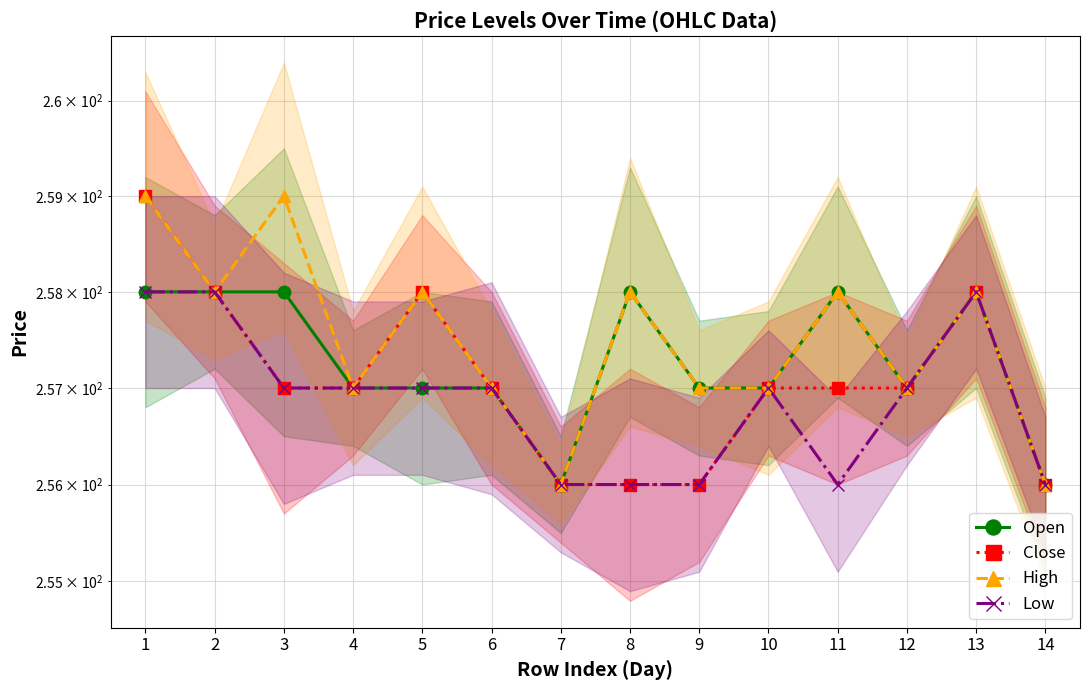

What is the greatest value displayed?

259